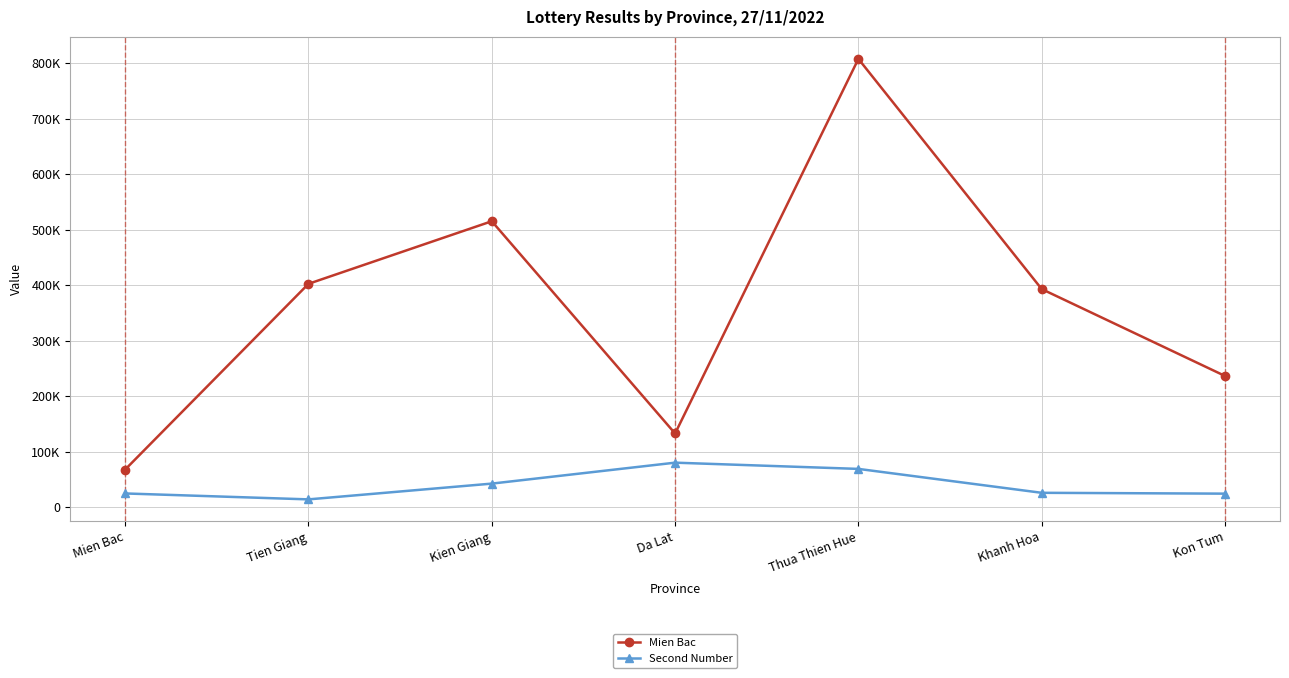

At which label is Mien Bac closest to 437658?

Tien Giang